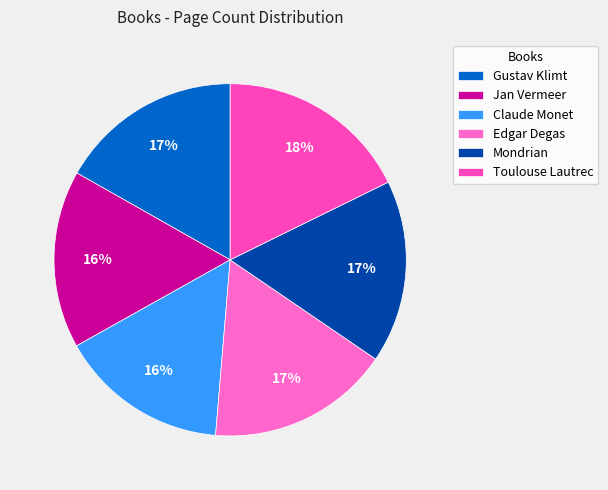

What percentage is the Edgar Degas slice, to the nearest percent?

17%